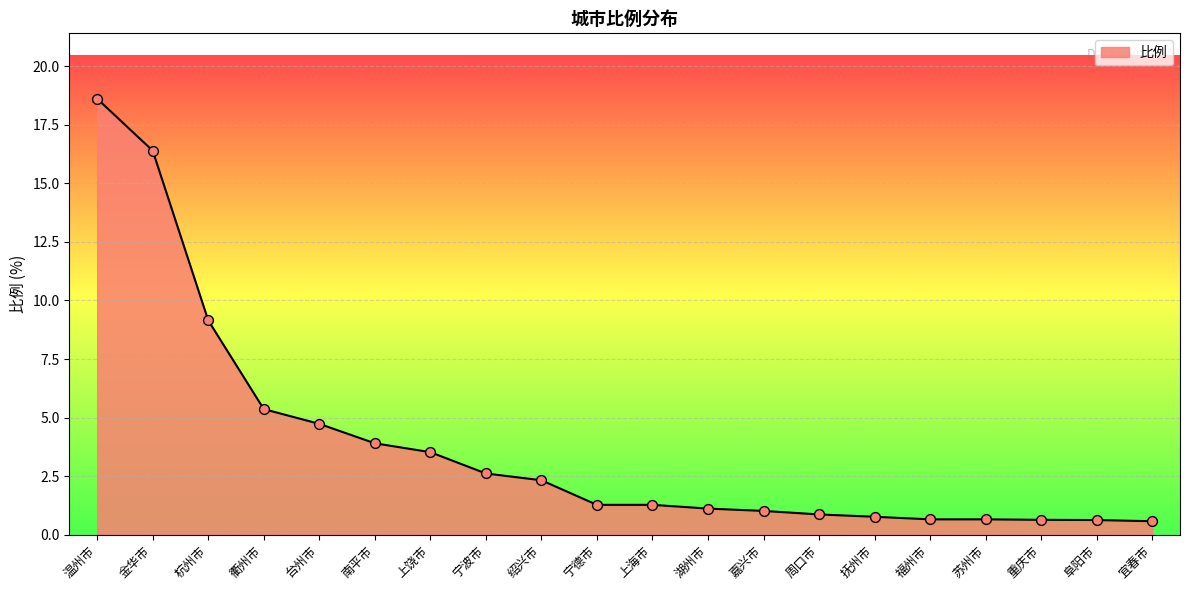

Which has a higher value, 南平市 or 温州市?

温州市